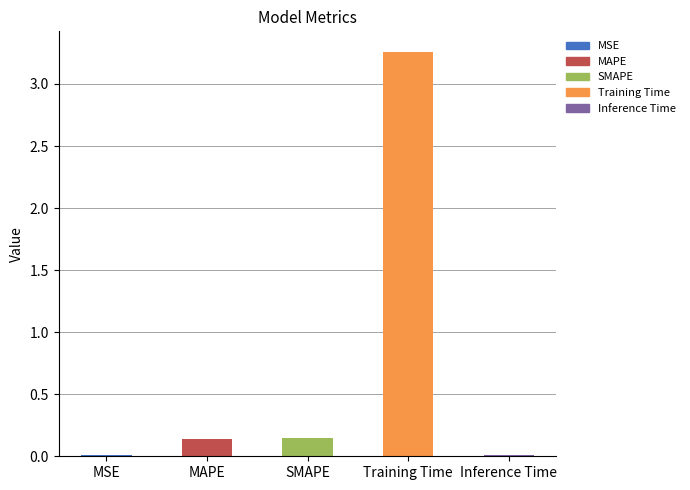

Which category has the highest value across all series?

Training Time